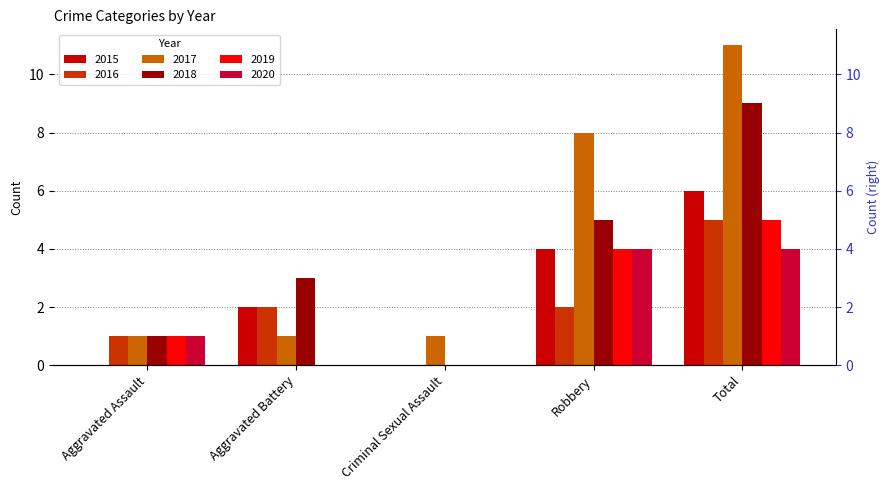

What is the difference between the 2017 values at Robbery and Aggravated Assault?

7